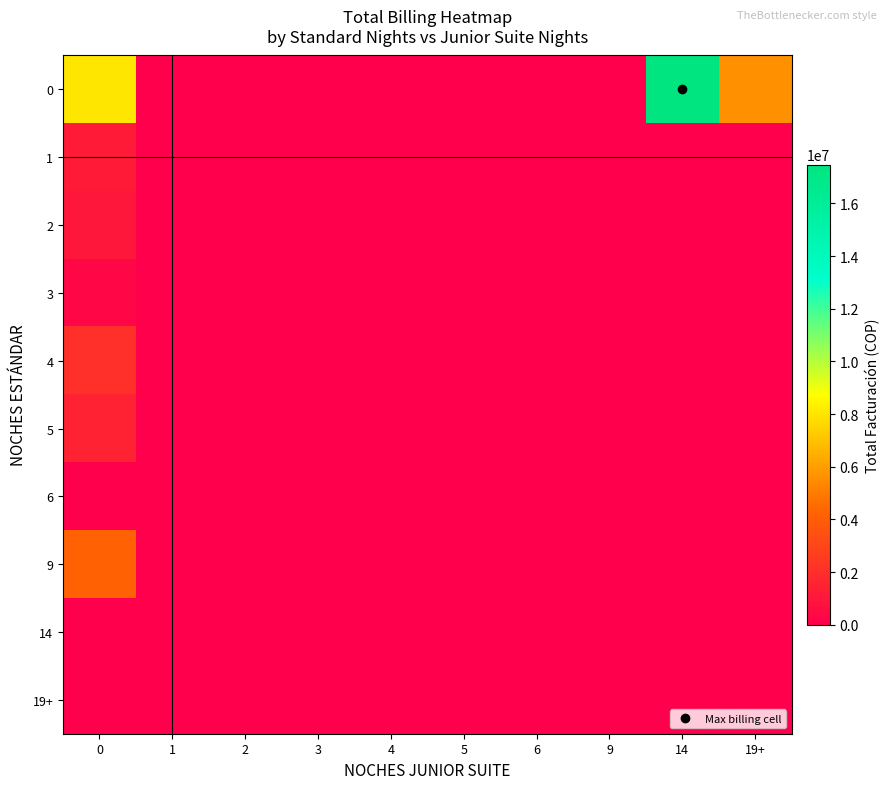

Reading left to right, list all the values displayed in this chart.

0: 0=8045243	1=0	2=0	3=0	4=0	5=0	6=0	9=0	14=17477602	19+=5612493
1: 0=1165516	1=0	2=0	3=0	4=0	5=0	6=0	9=0	14=0	19+=0
2: 0=1012930	1=0	2=0	3=0	4=0	5=0	6=0	9=0	14=0	19+=0
3: 0=368535	1=0	2=0	3=0	4=0	5=0	6=0	9=0	14=0	19+=0
4: 0=2043492	1=0	2=0	3=0	4=0	5=0	6=0	9=0	14=0	19+=0
5: 0=1489023	1=0	2=0	3=0	4=0	5=0	6=0	9=0	14=0	19+=0
6: 0=0	1=0	2=0	3=0	4=0	5=0	6=0	9=0	14=0	19+=0
9: 0=4185781	1=0	2=0	3=0	4=0	5=0	6=0	9=0	14=0	19+=0
14: 0=0	1=0	2=0	3=0	4=0	5=0	6=0	9=0	14=0	19+=0
19+: 0=0	1=0	2=0	3=0	4=0	5=0	6=0	9=0	14=0	19+=0